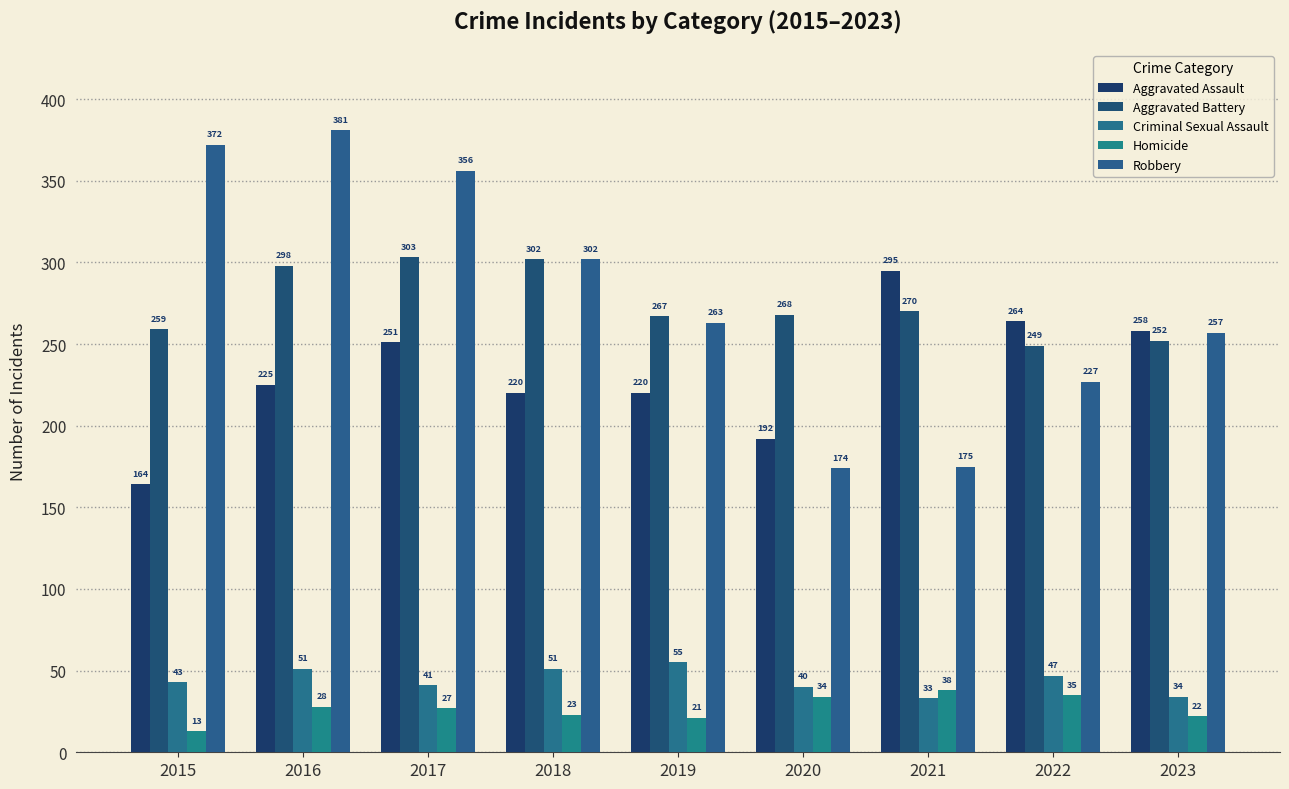

The Aggravated Battery series shows 270 at 2021. True or false?

True